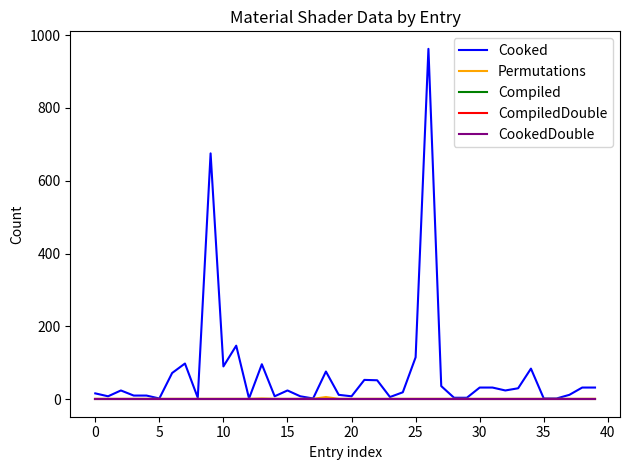

True or false: Compiled and Cooked cross at least once.

False